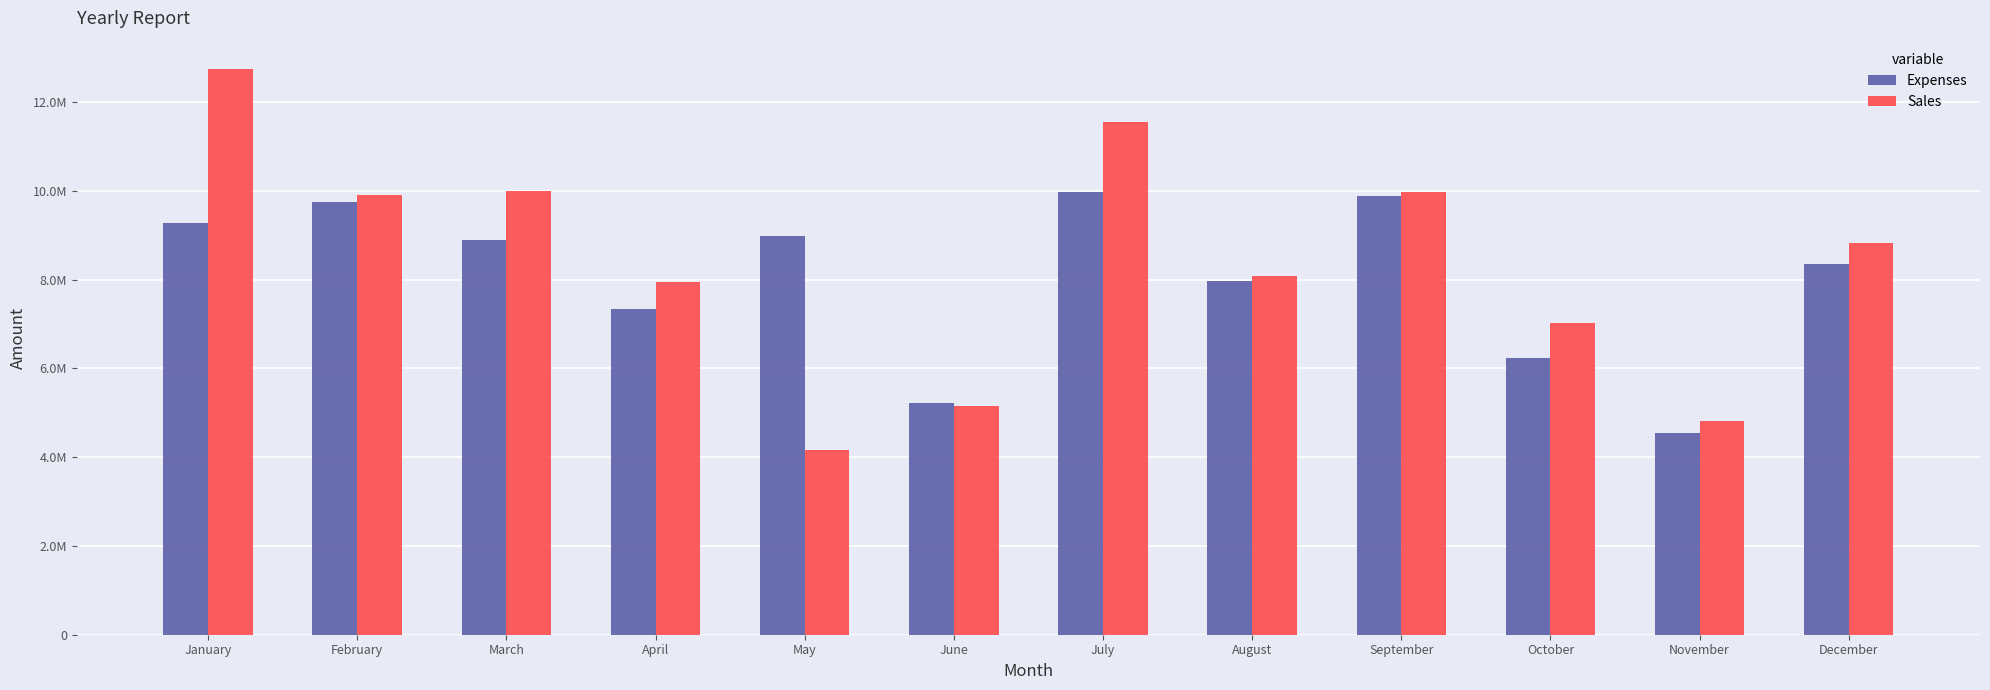

Which category has the highest value across all series?

January